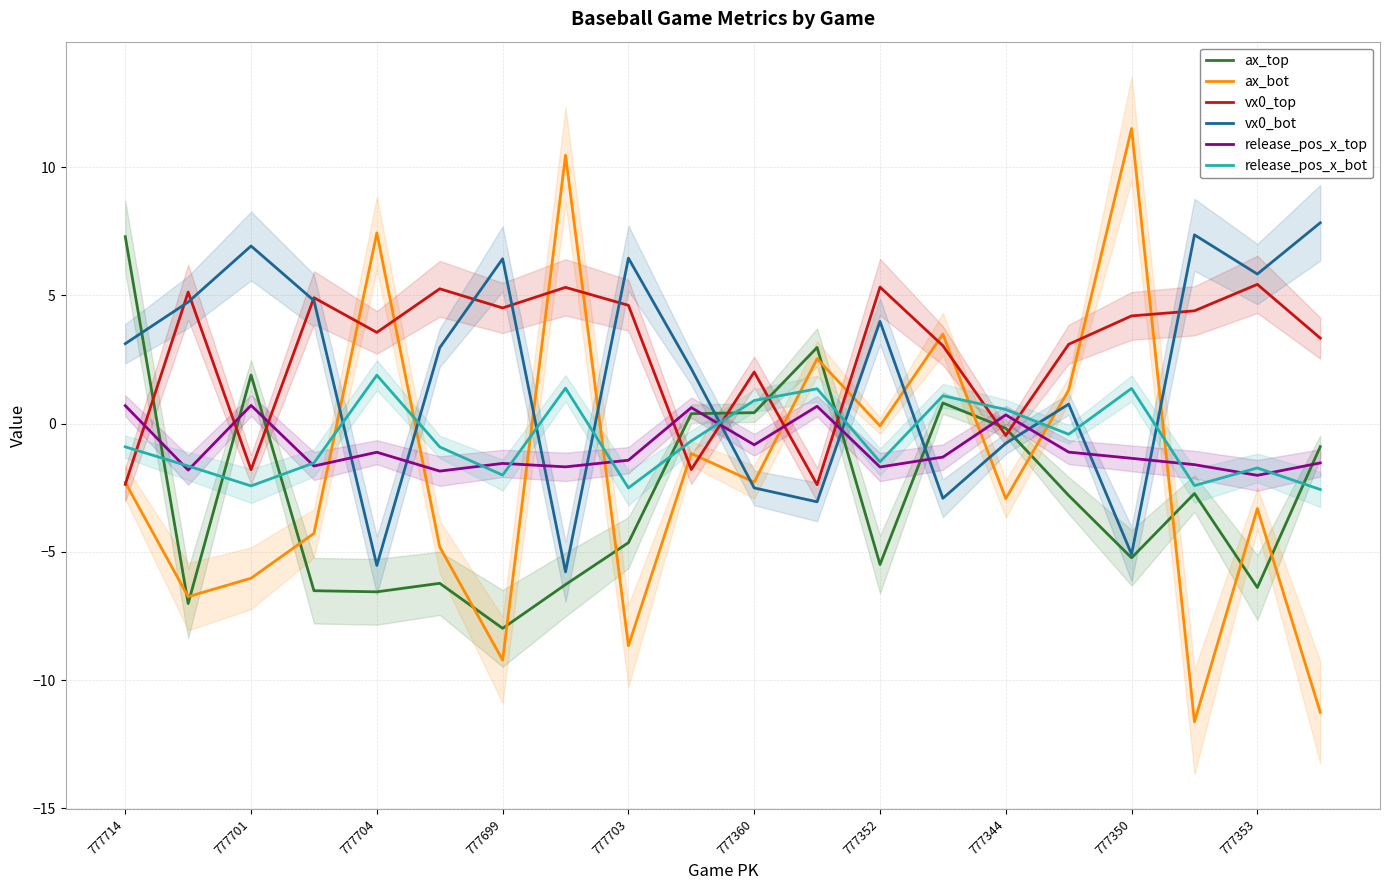

After their last crossing, which series has the higher values: vx0_top or release_pos_x_top?

vx0_top